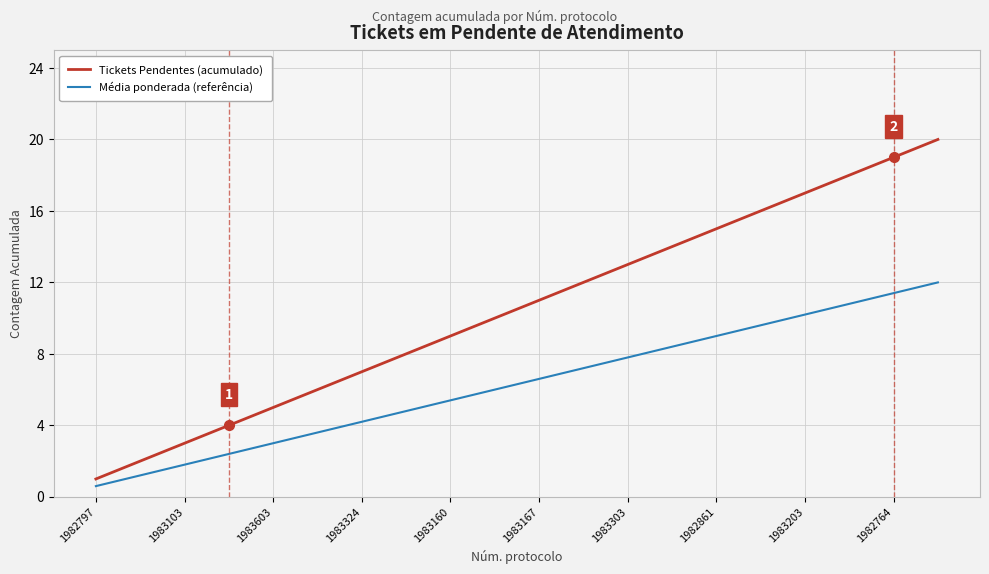

Rank the series by their maximum value, from lowest to highest.

Média ponderada (referência), Tickets Pendentes (acumulado)